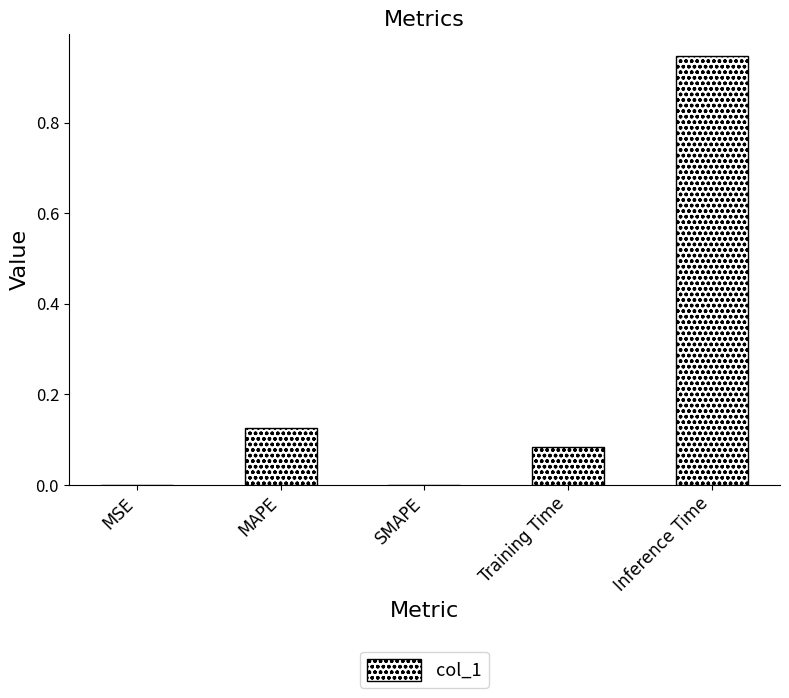

The chart shows a value of 0.6 at Inference Time. True or false?

False